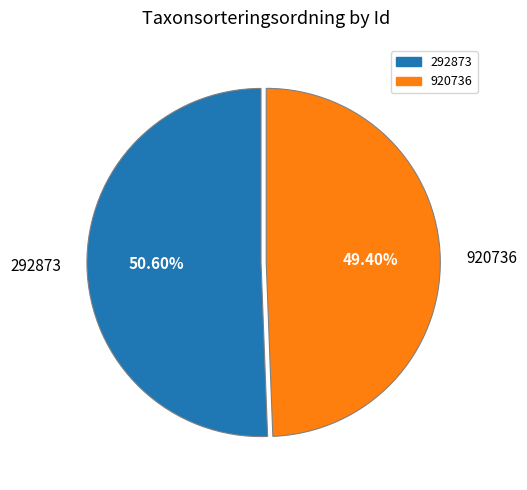

What percentage is the 292873 slice, to the nearest percent?

51%